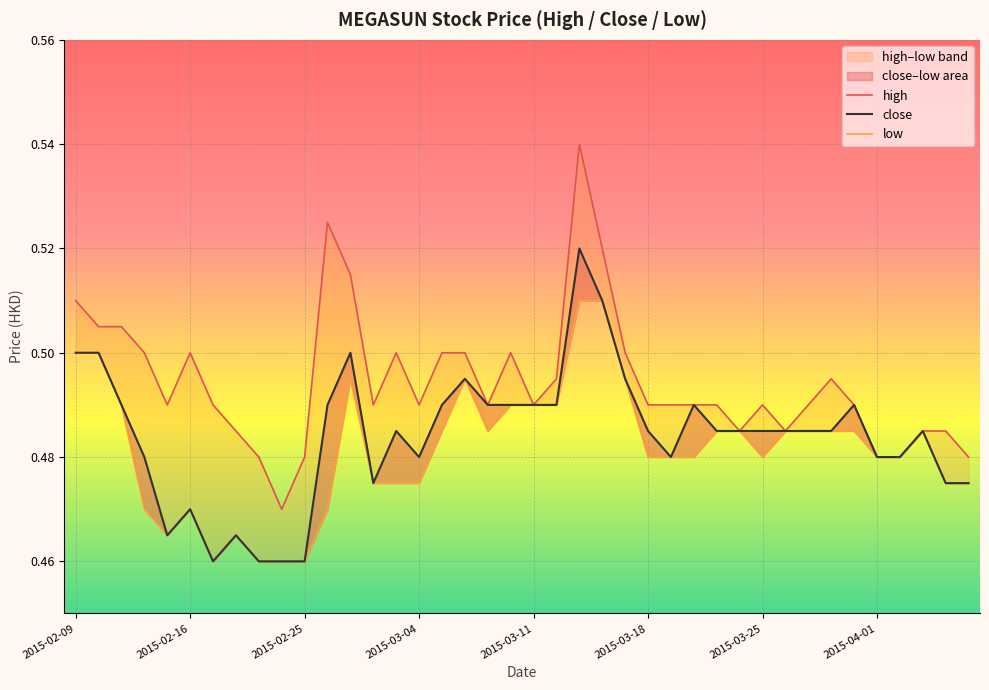

True or false: high and low intersect in this chart.

False